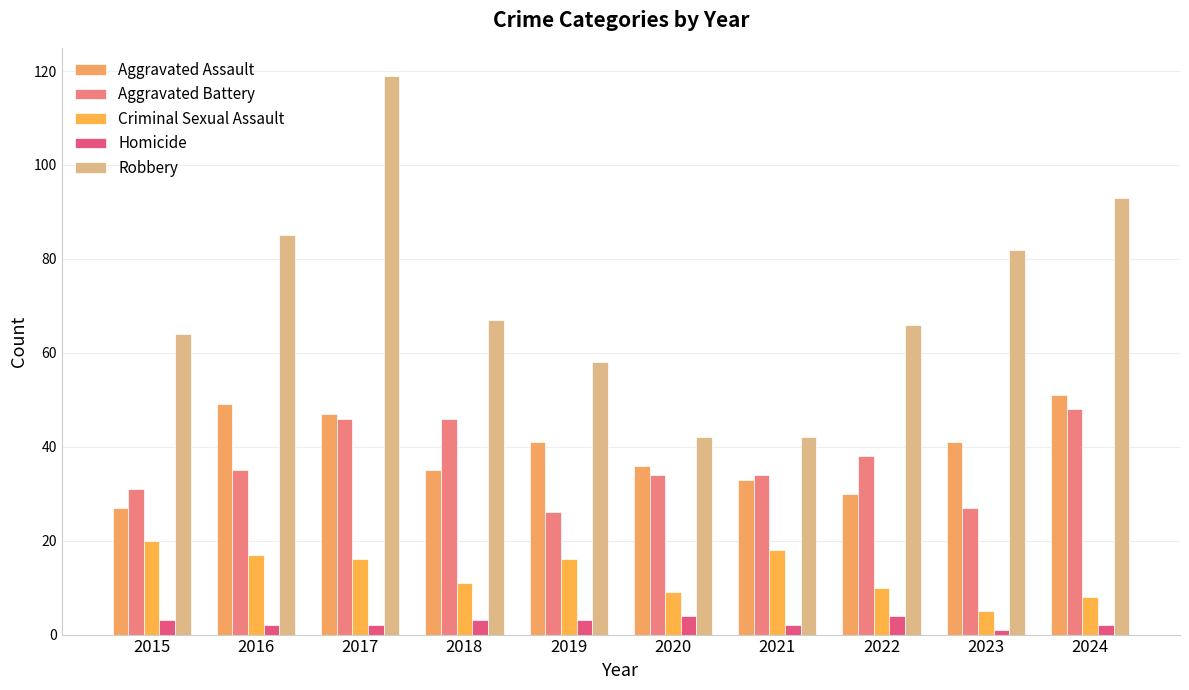

What is the difference between the maximum and minimum values in the Criminal Sexual Assault series?

15